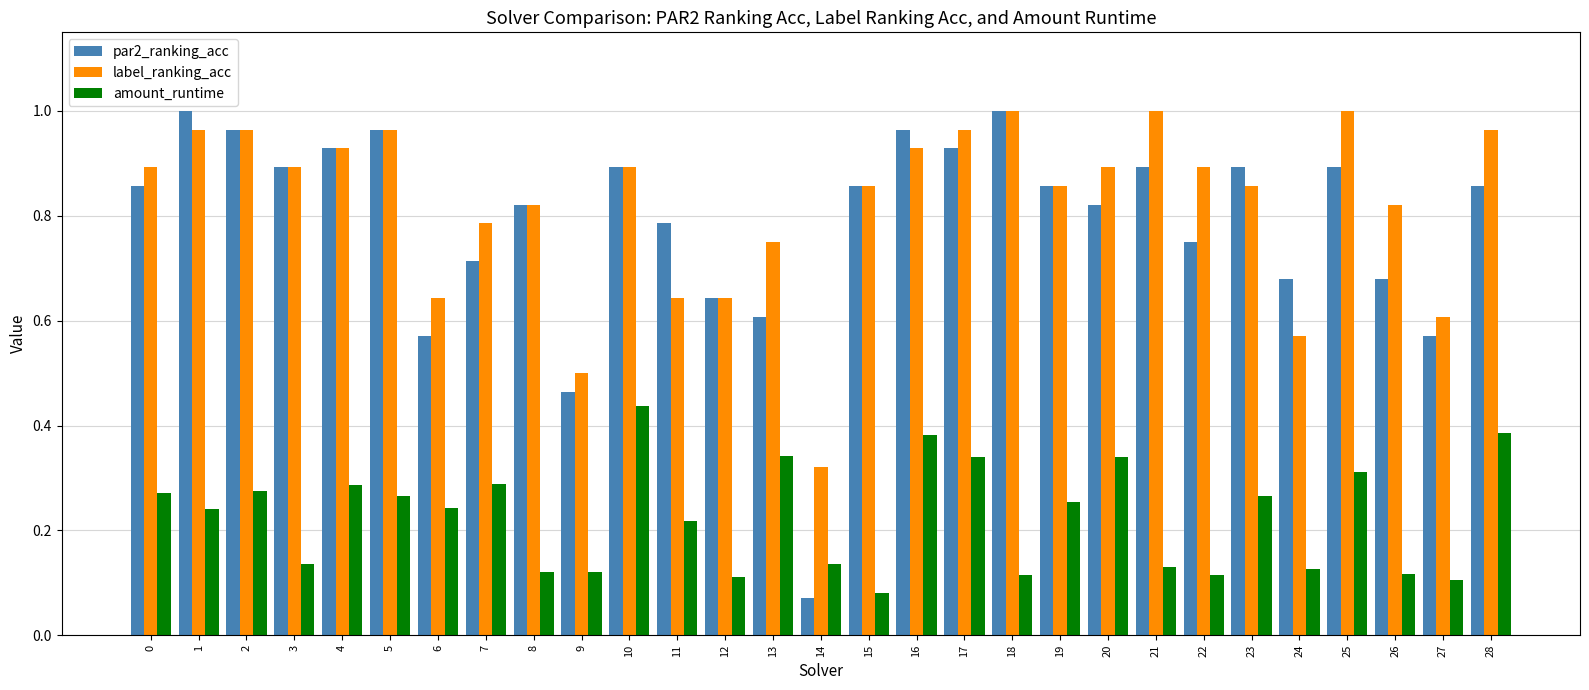

Which series has the largest range (max minus min)?

par2_ranking_acc